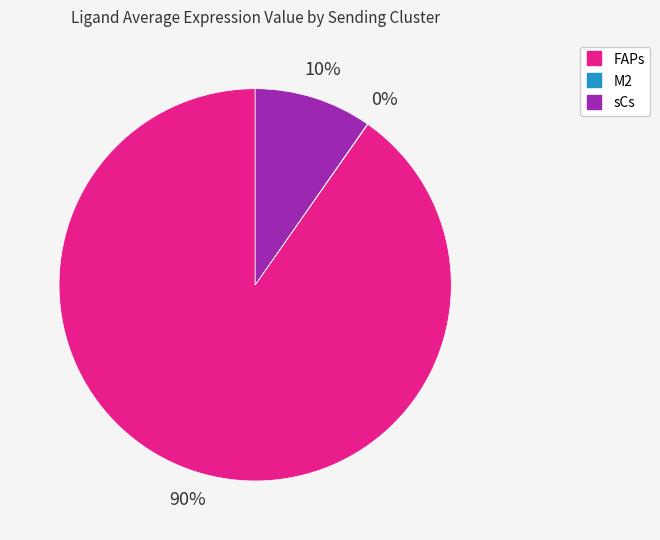

Is there any slice that represents more than half of the pie?

Yes